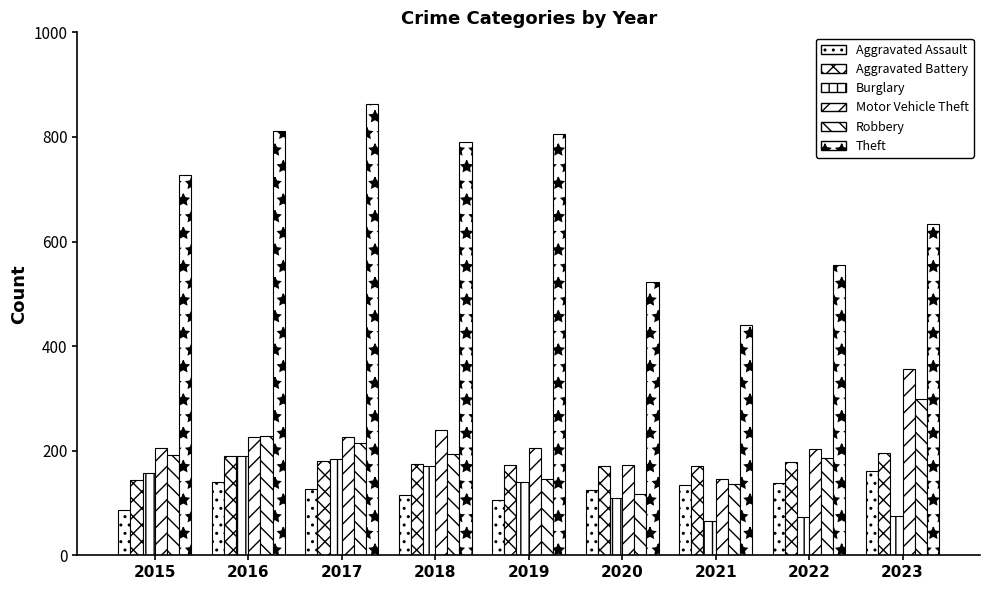

Is the value of Aggravated Assault at 2017 greater than the value of Motor Vehicle Theft at 2016?

No